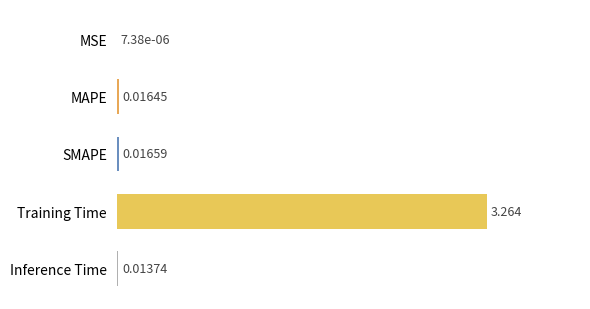

Which label corresponds to the largest value in the chart?

Training Time